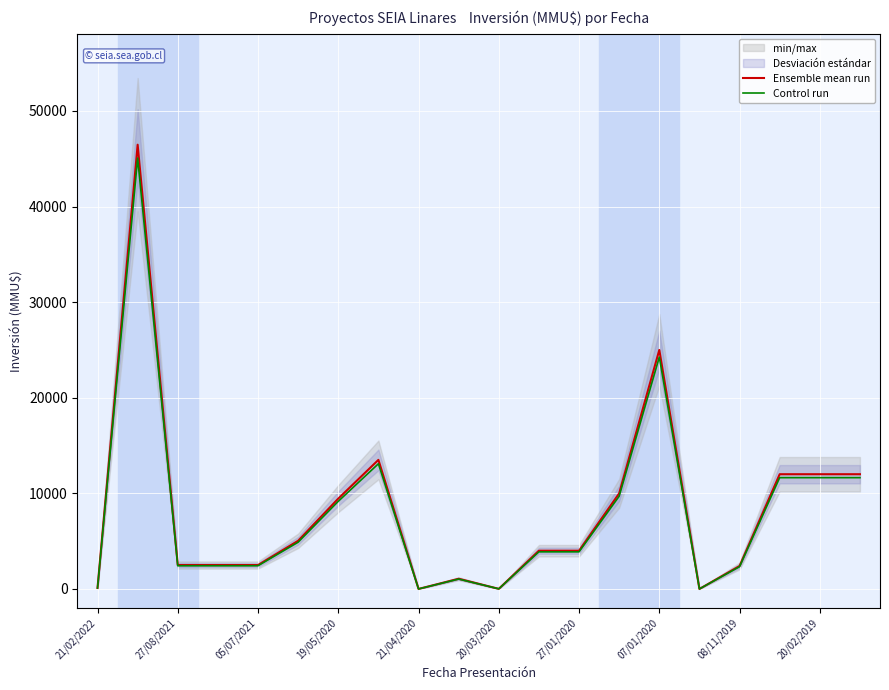

Does the chart display data point markers on the line(s)?

No